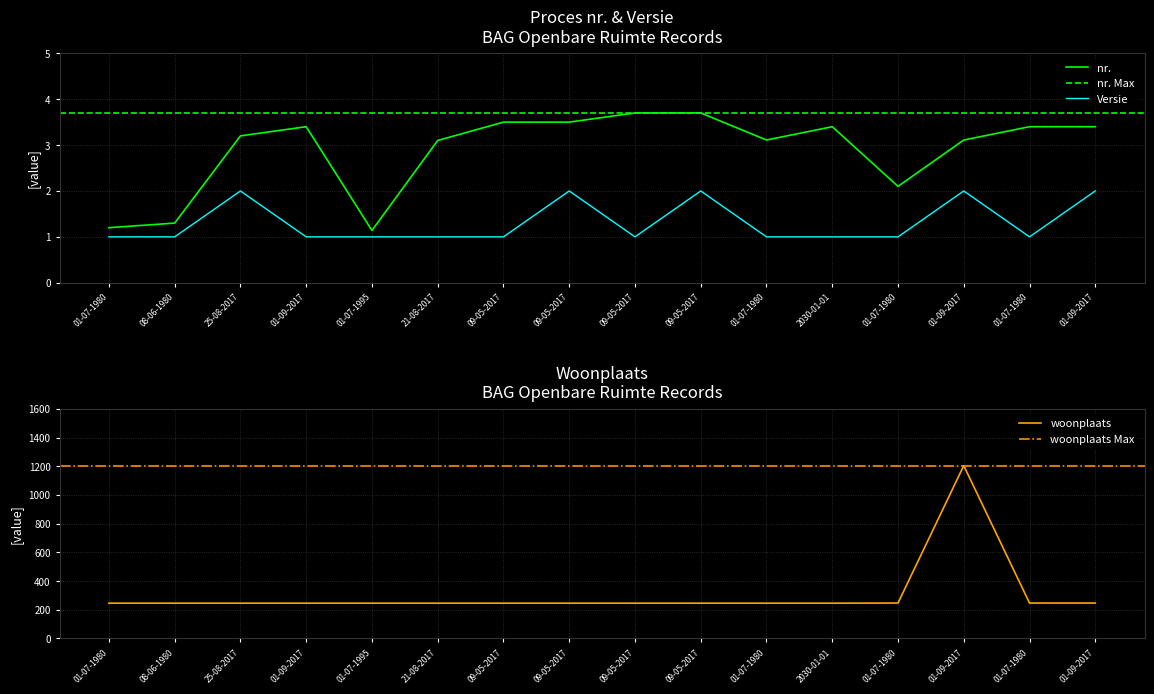

True or false: nr. and Versie intersect in this chart.

False